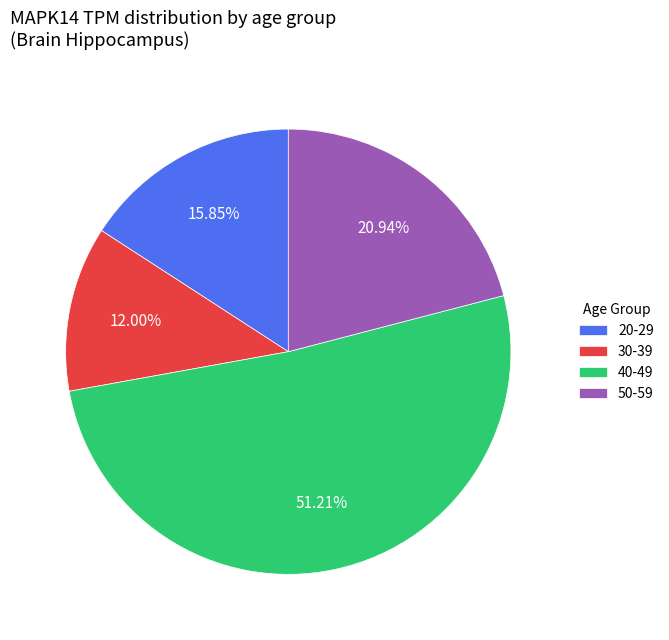

How many segments does this pie chart have?

4